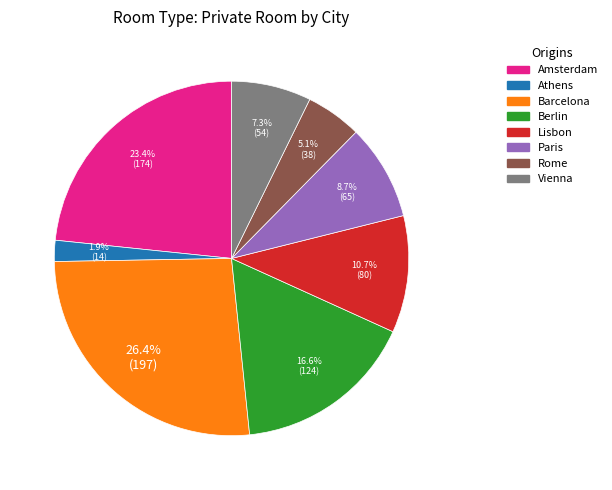

To the nearest percent, what portion does Amsterdam represent?

23%